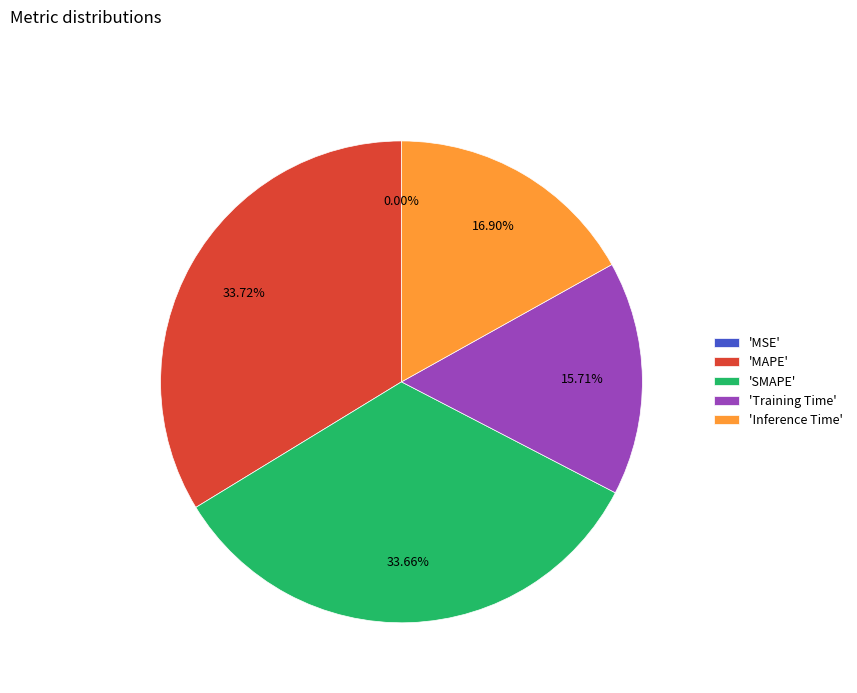

Combined, do 'SMAPE' and 'Inference Time' account for over 50%?

Yes